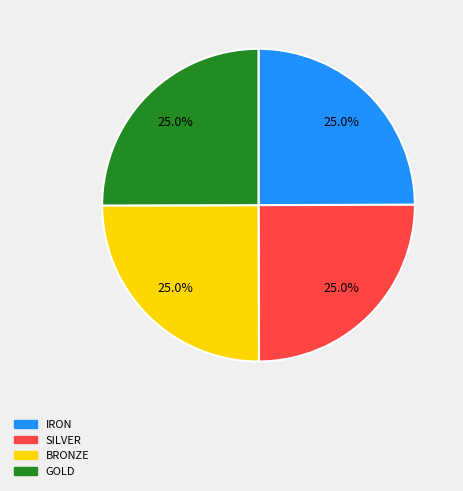

What percentage is NOT represented by IRON?

75.0%